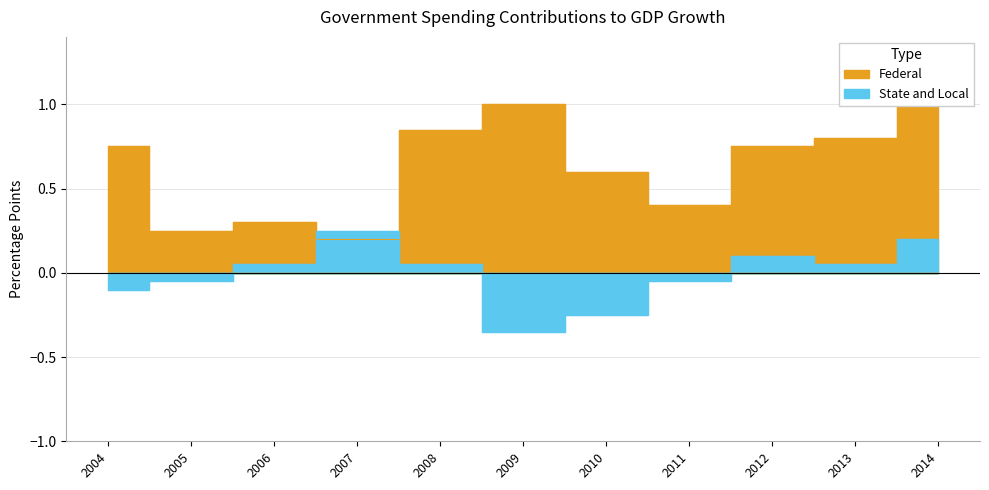

What is the spread (max minus min) of values at 2008?

0.8